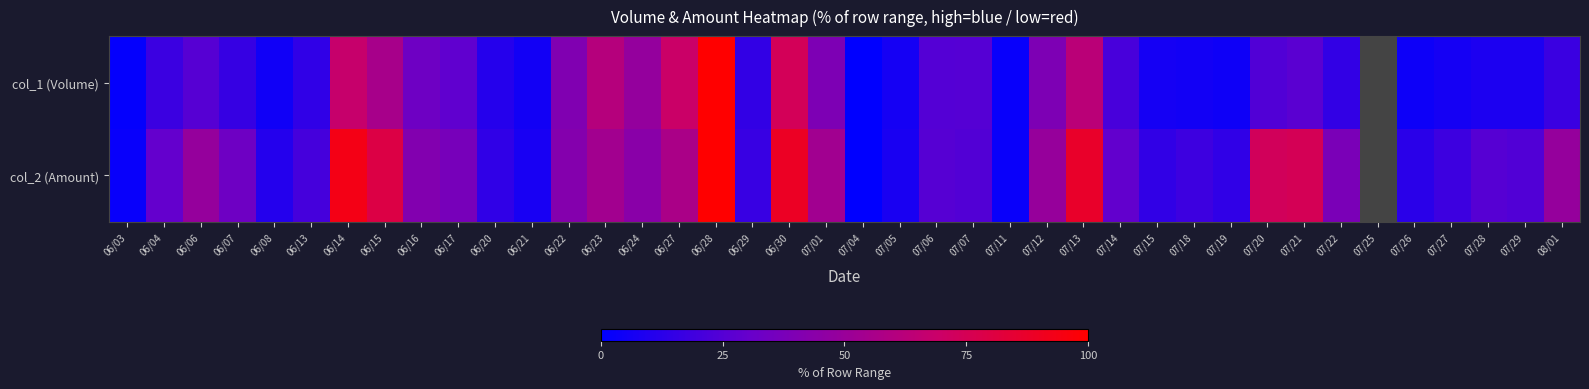

Which has a higher value, 06/14 or 06/21?

06/14